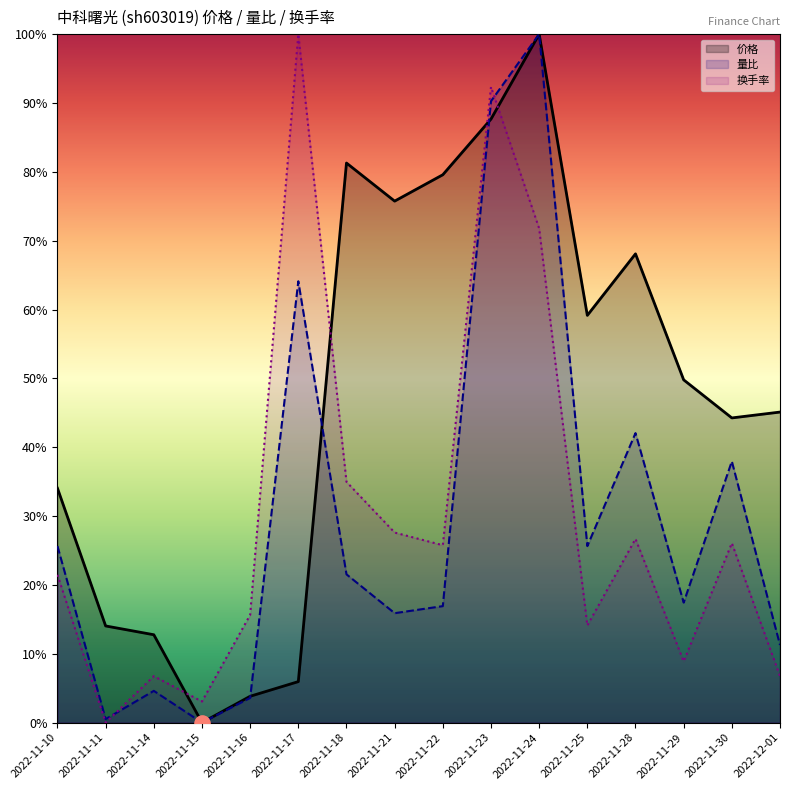

At which category is the sum across all series the highest?

2022-11-24